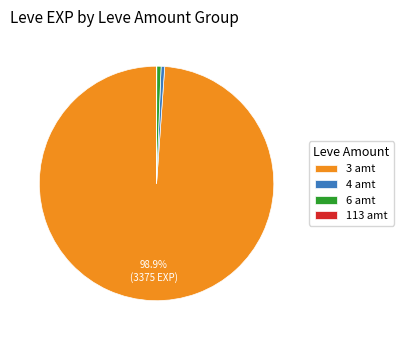

Which slice is the largest?

3 amt